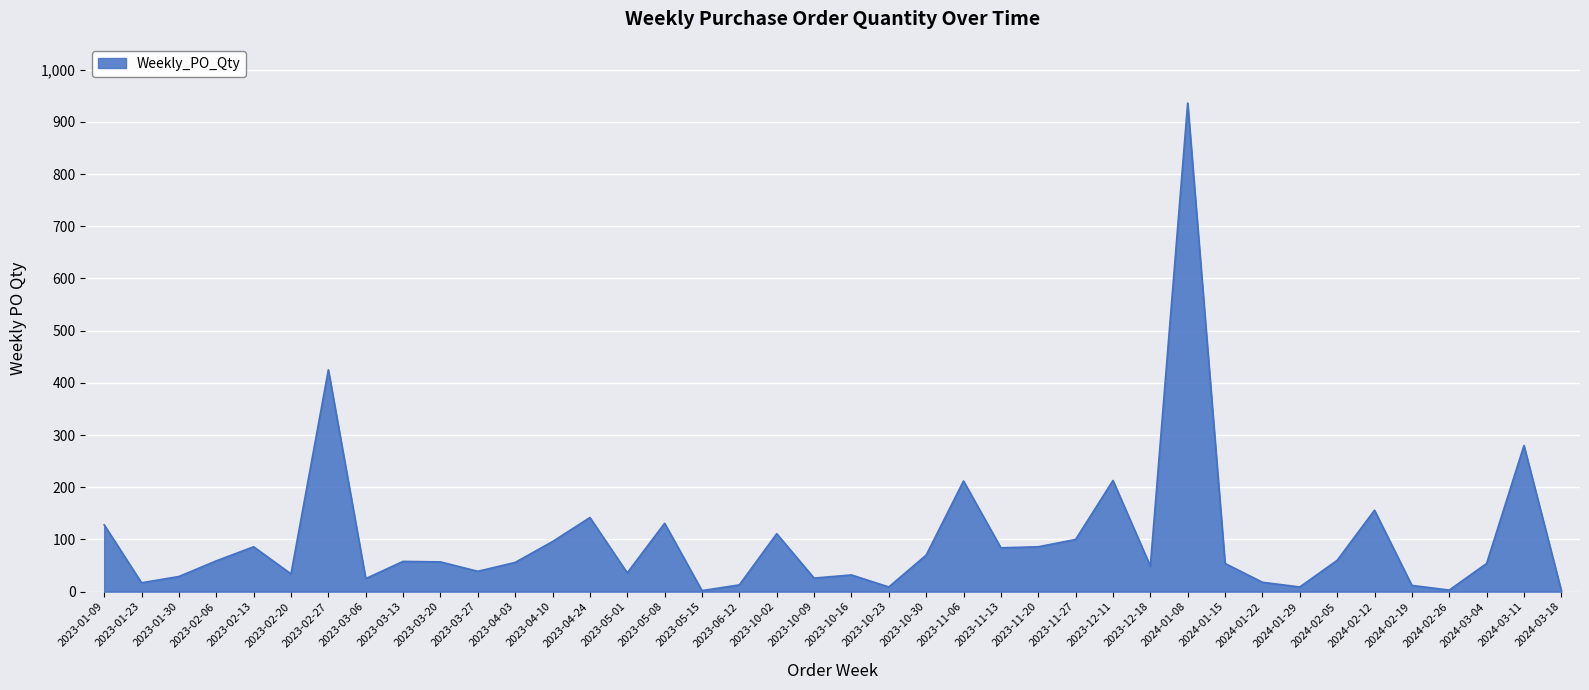

The value at 2024-03-11 is 280. True or false?

True